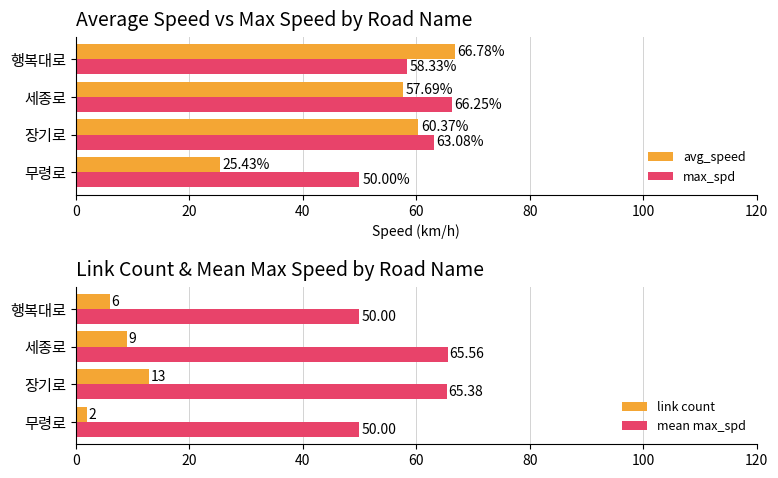

What is the value of the avg_speed bar at the 2nd from the left?

60.4